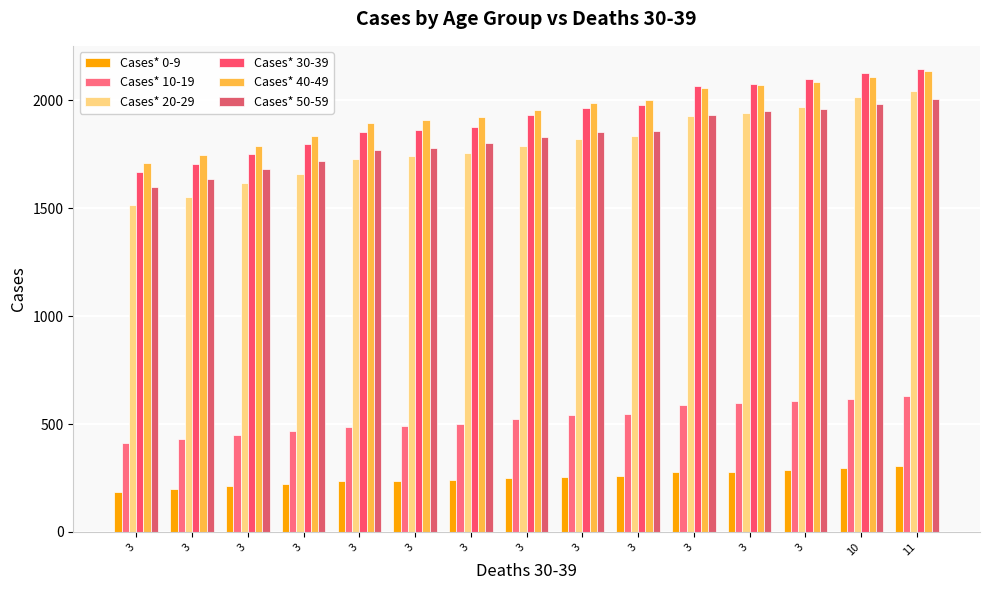

What is the highest value of the Cases* 20-29 series?

2042